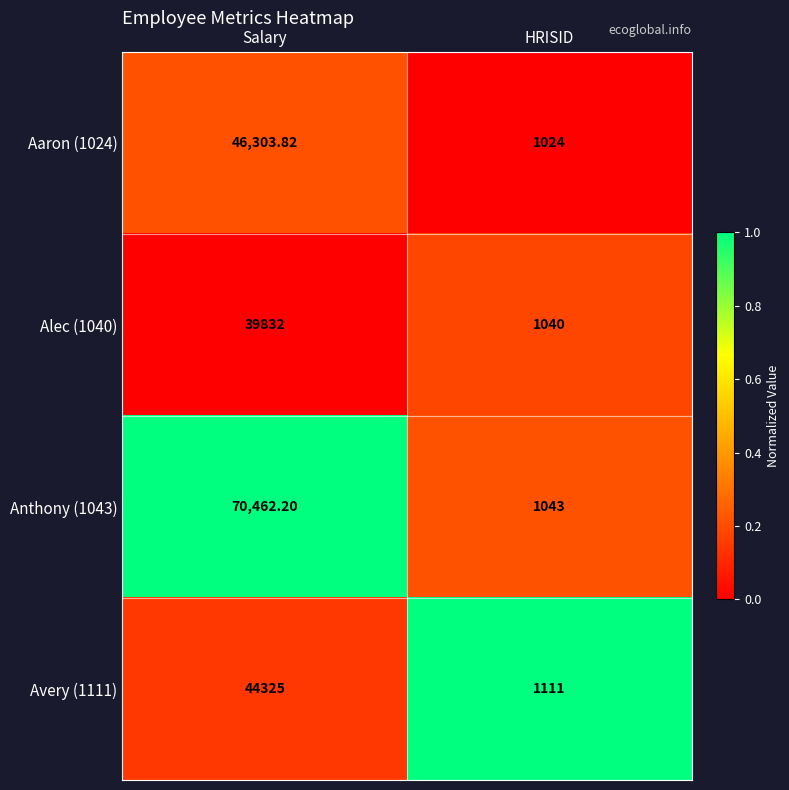

At which category is the sum across all series the highest?

Salary